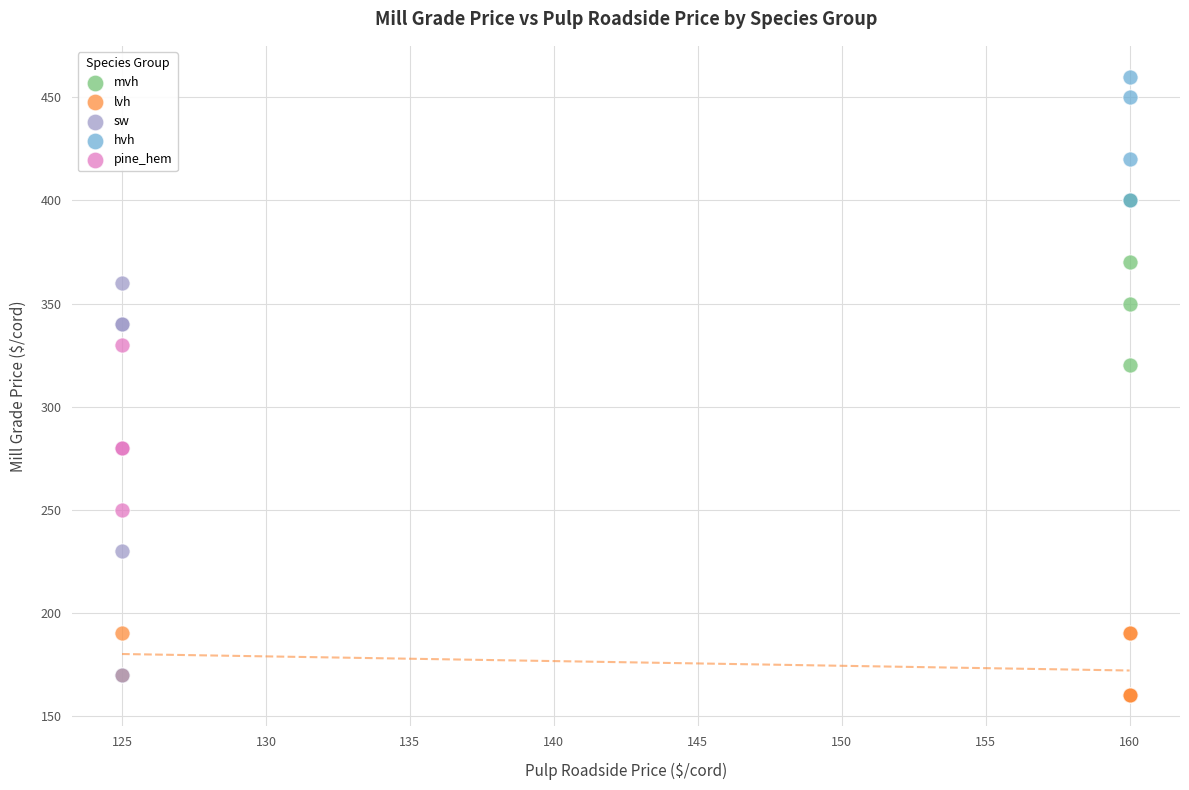

Which series reaches the maximum Y coordinate?

hvh